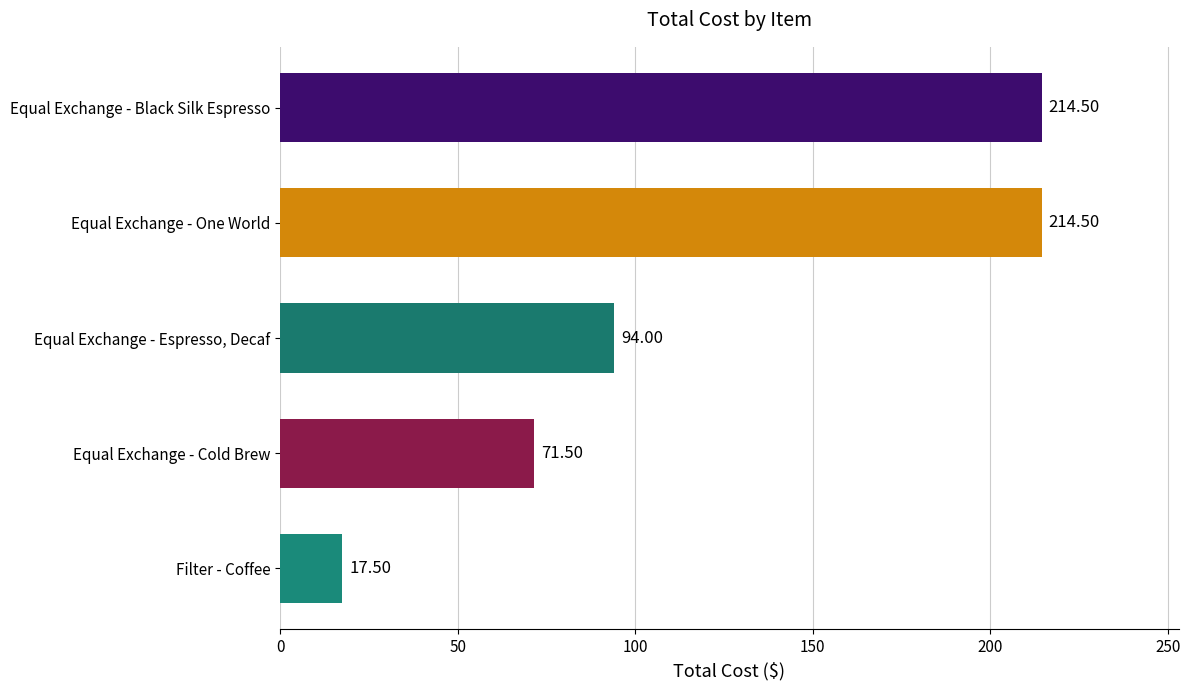

What is the label of the 4th bar from the top?

Equal Exchange - Cold Brew